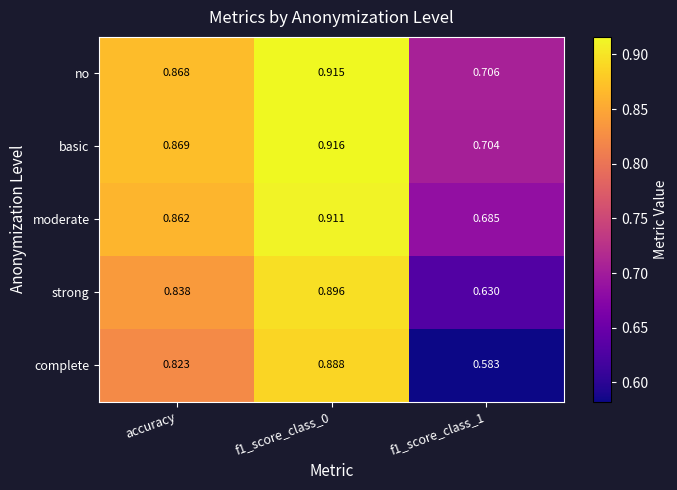

Which series changed the most between f1_score_class_0 and f1_score_class_1?

complete